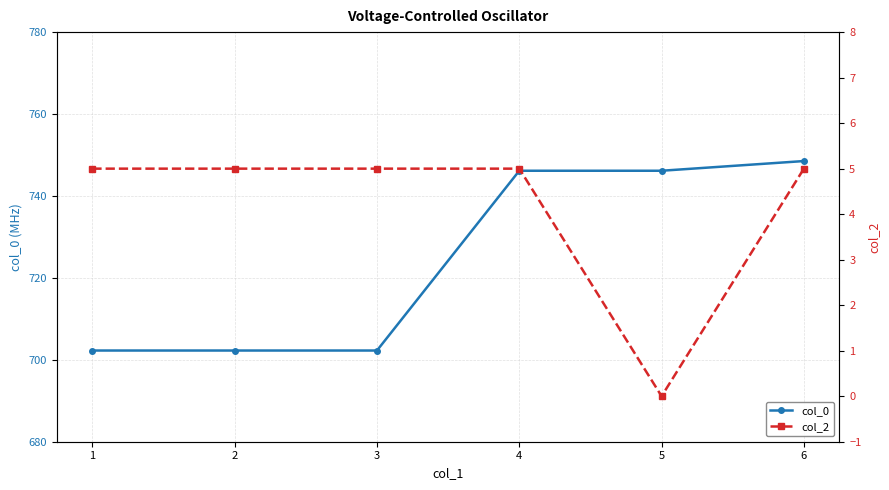

The col_0 series shows 746.2 at 4. True or false?

True